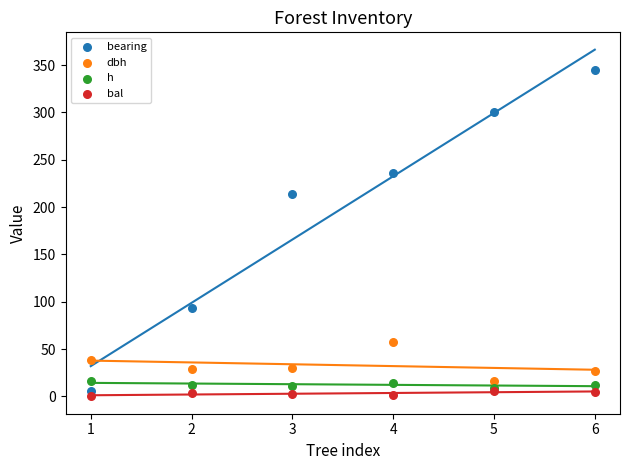

In the bearing series, what Y value is closest to 175?

214.0